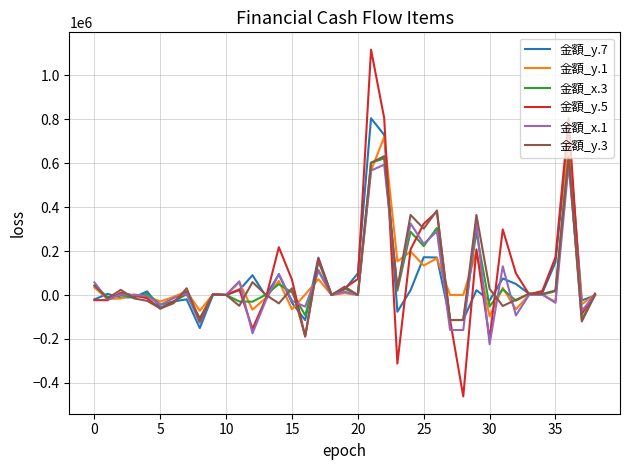

Count the number of categories in the chart.

39